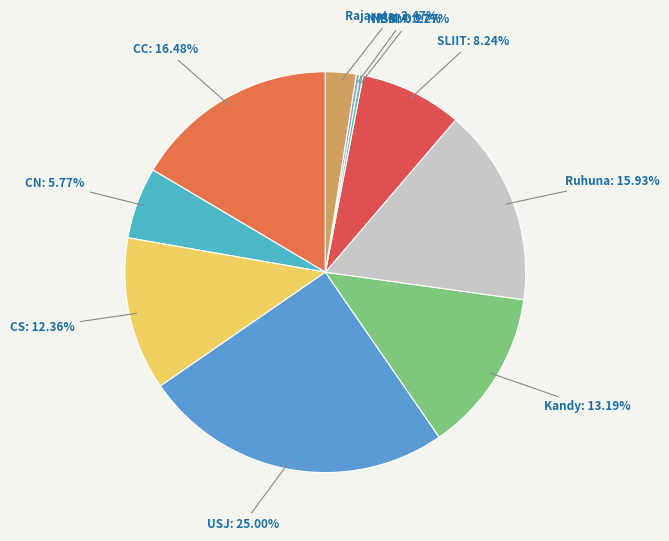

What is the largest slice in the pie chart?

USJ